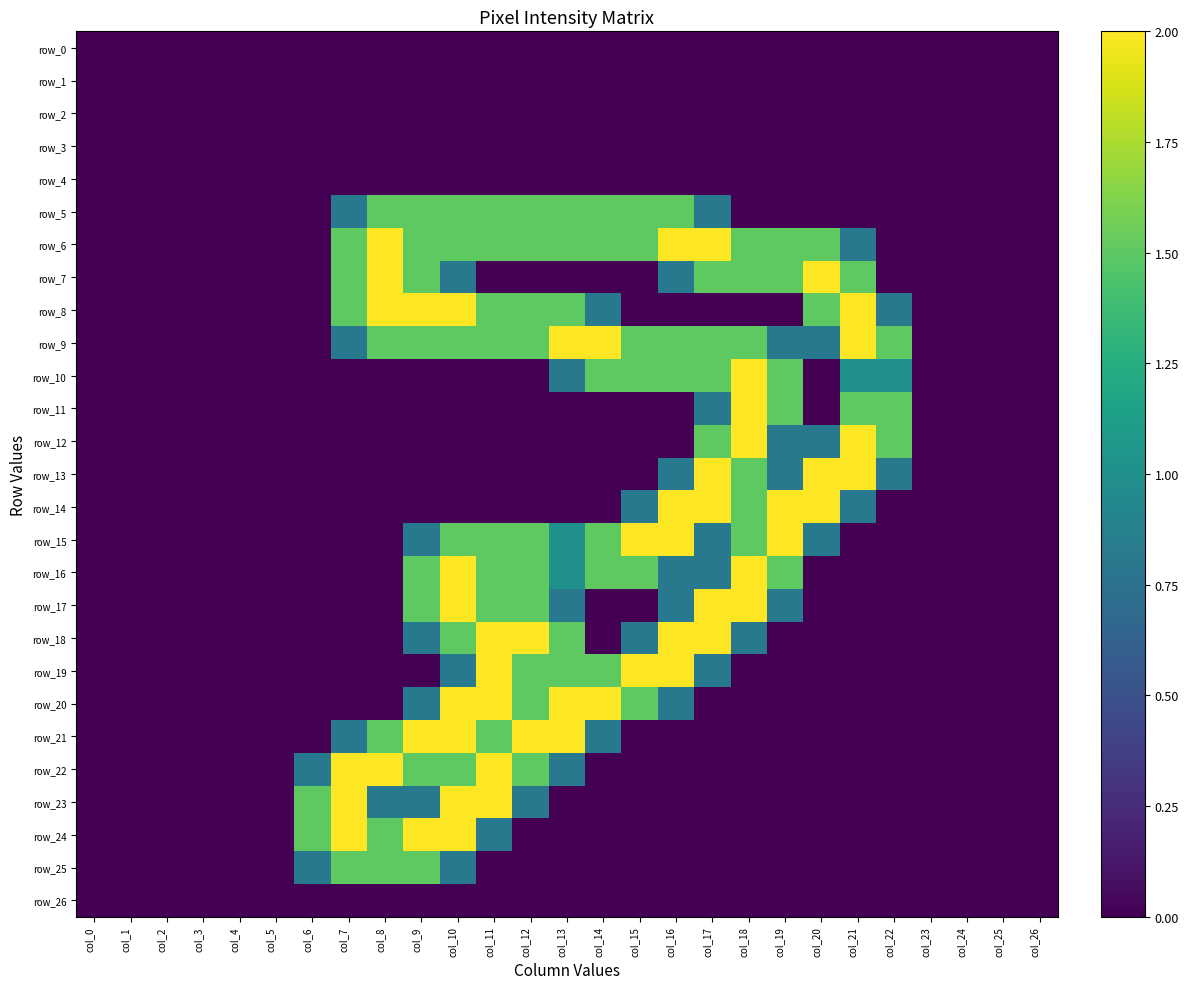

The value of row_23 at col_20 is 0.0. True or false?

True